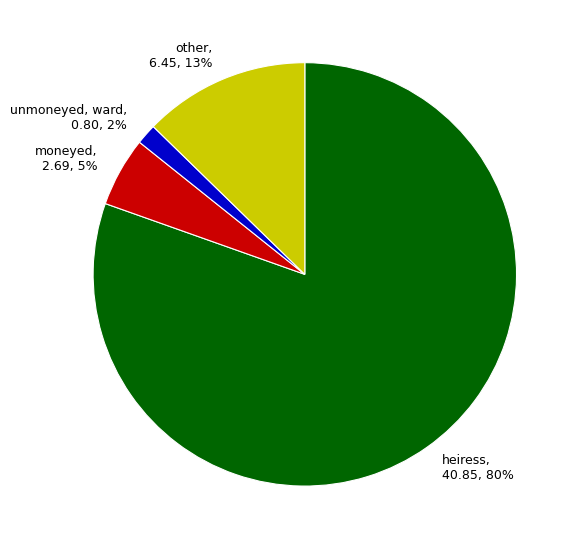

Rank the categories by value from lowest to highest.

unmoneyed, ward, 0.80, 2%, moneyed, 2.69, 5%, other, 6.45, 13%, heiress, 40.85, 80%